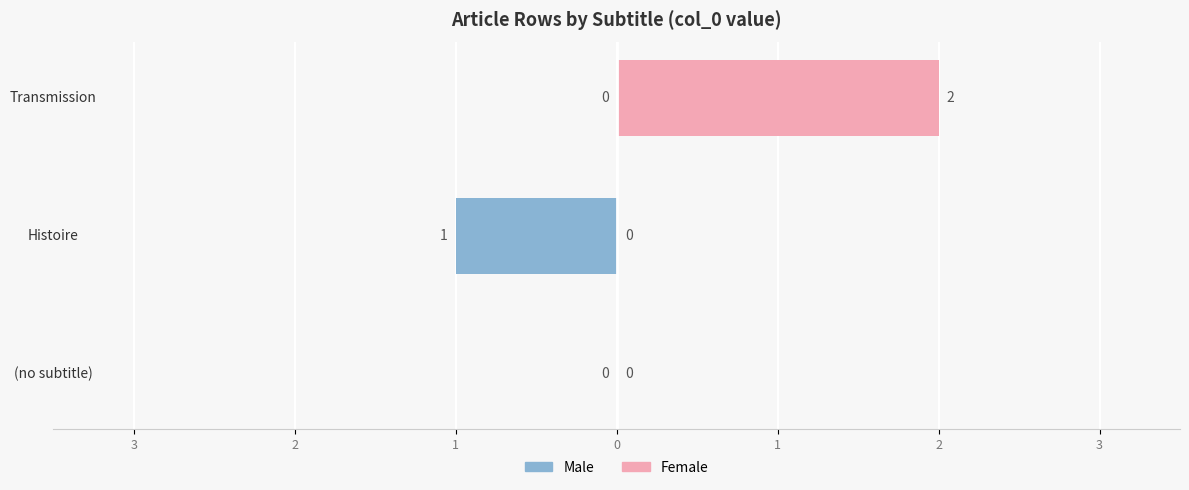

Are the bars grouped side by side (vs. stacked)?

Yes